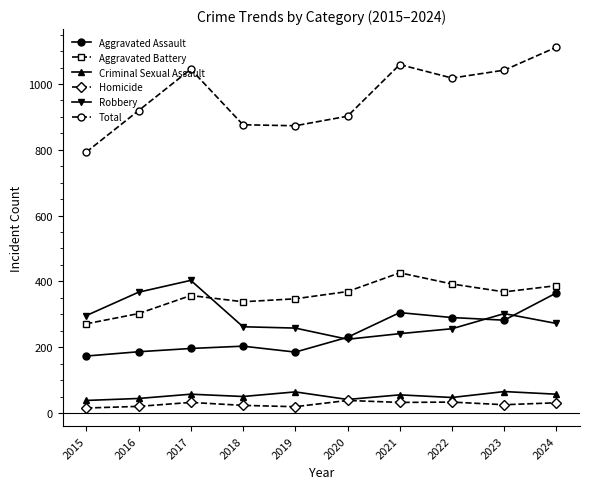

What is the greatest value displayed?

1112